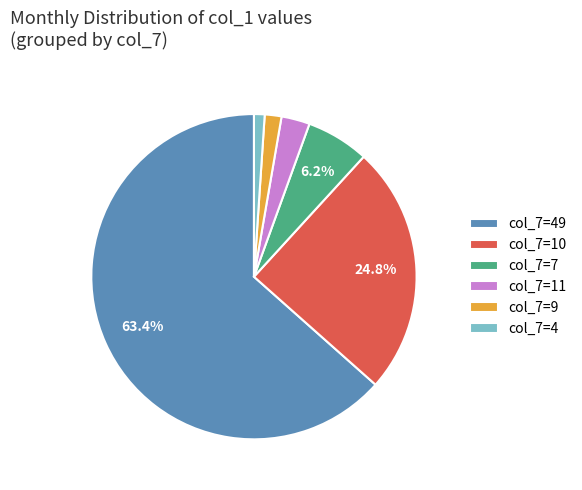

To the nearest percent, what is the difference between the largest and smallest slice percentages?

62%